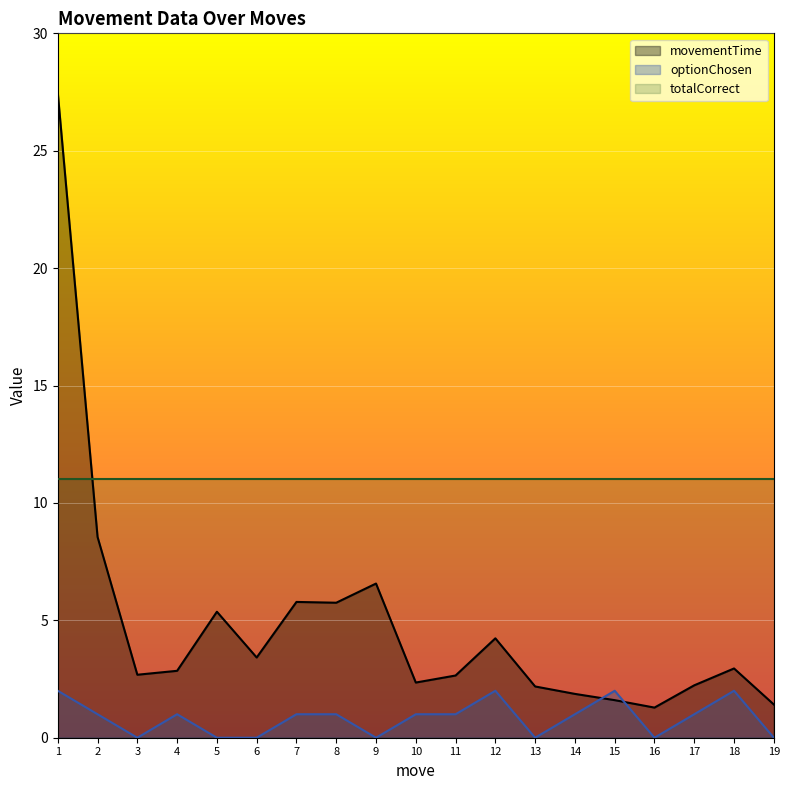

What is the difference between the maximum and second lowest values in the movementTime series?

26.0